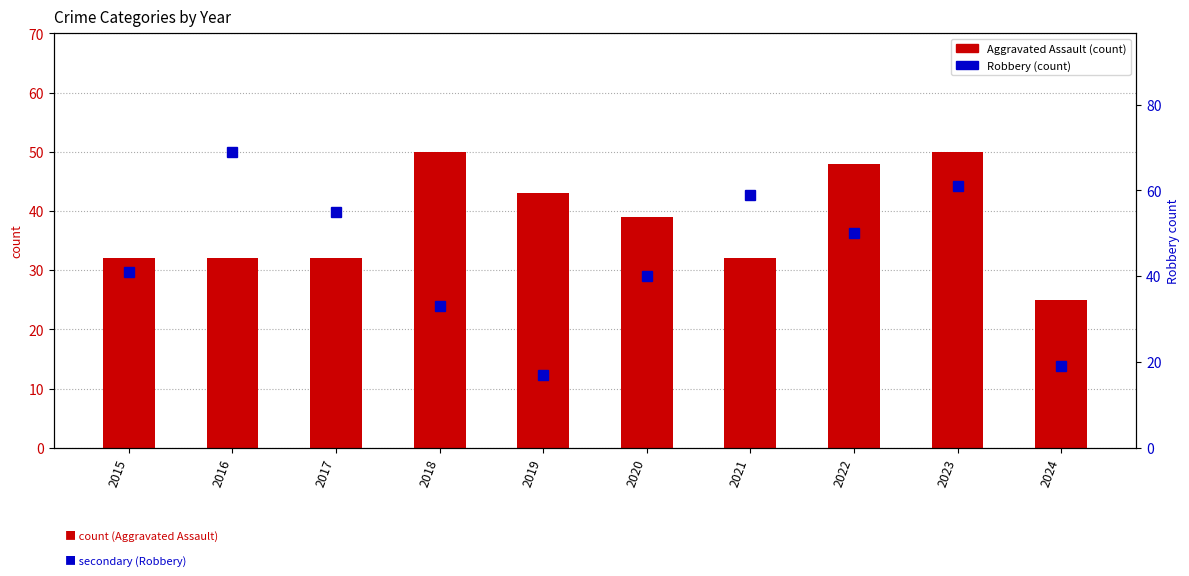

What is the average value of the Robbery series?

44